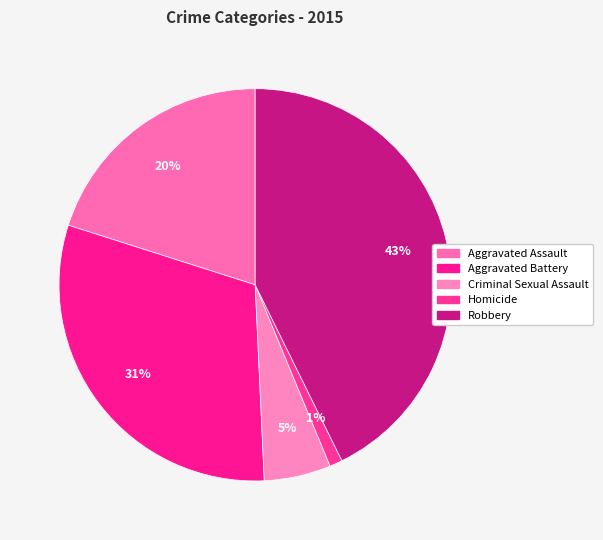

Does Homicide represent more than half of the total?

No